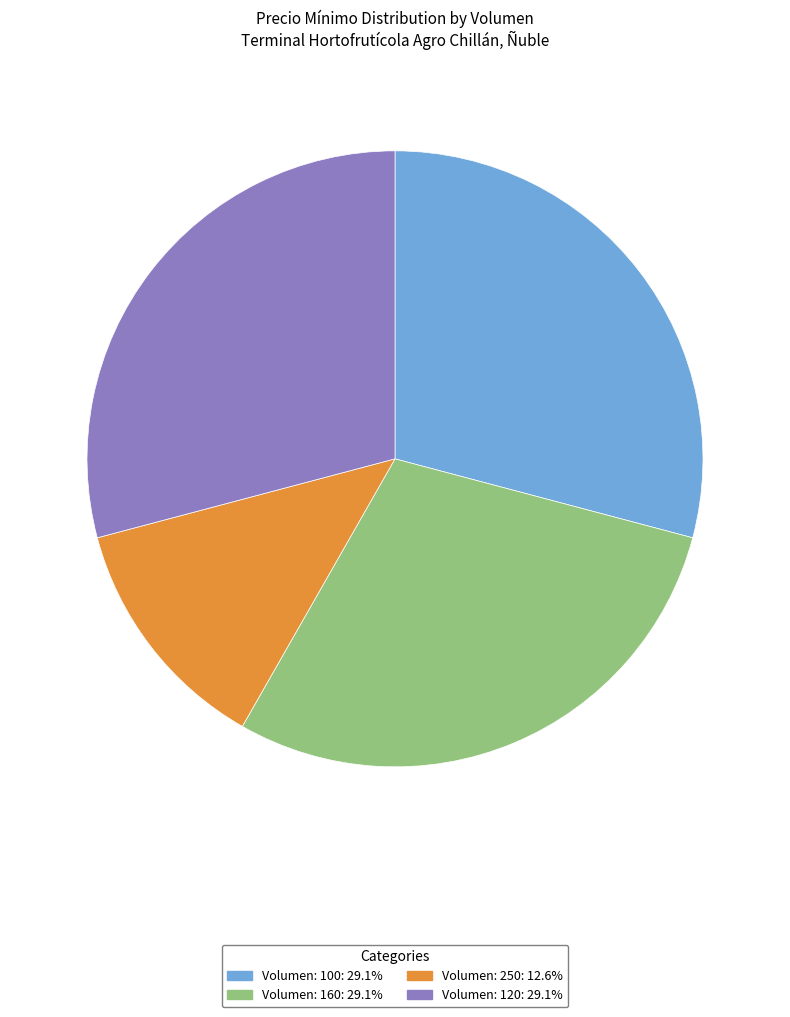

Is it true that Volumen: 250 is 13% of the pie?

True